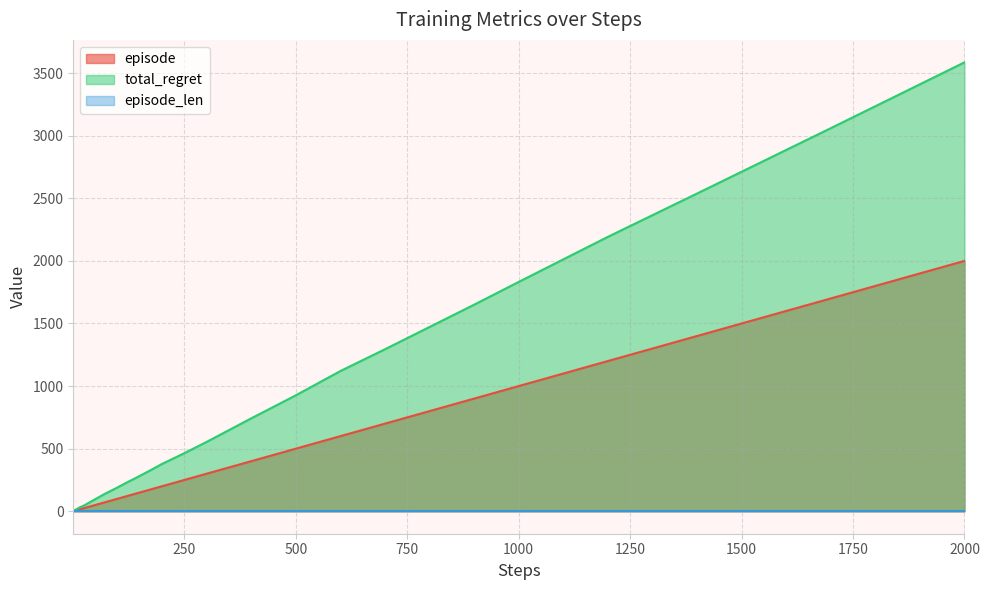

True or false: episode has more than 1 points higher than both neighbors.

False